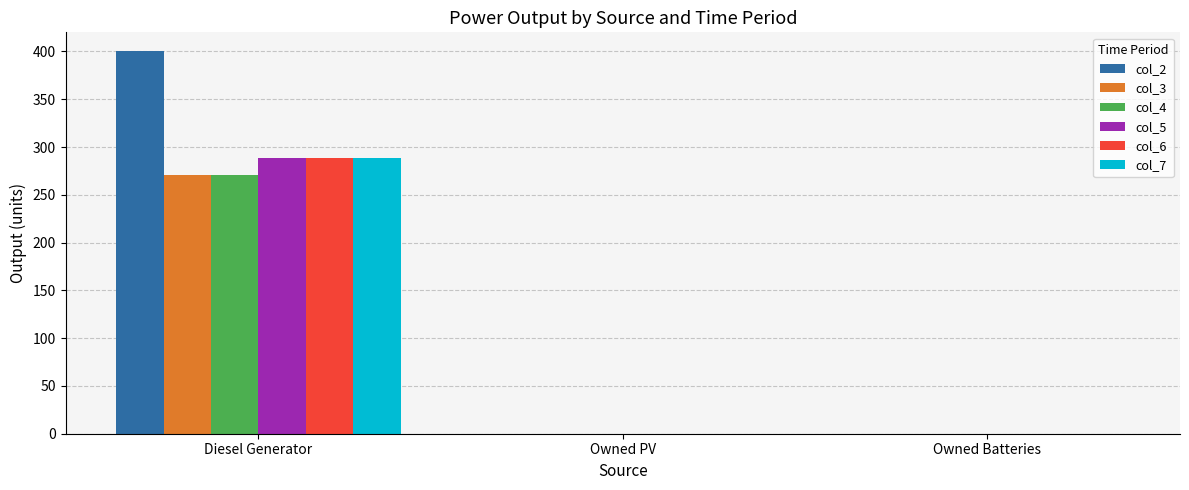

The col_5 series shows 0 at Owned Batteries. True or false?

True